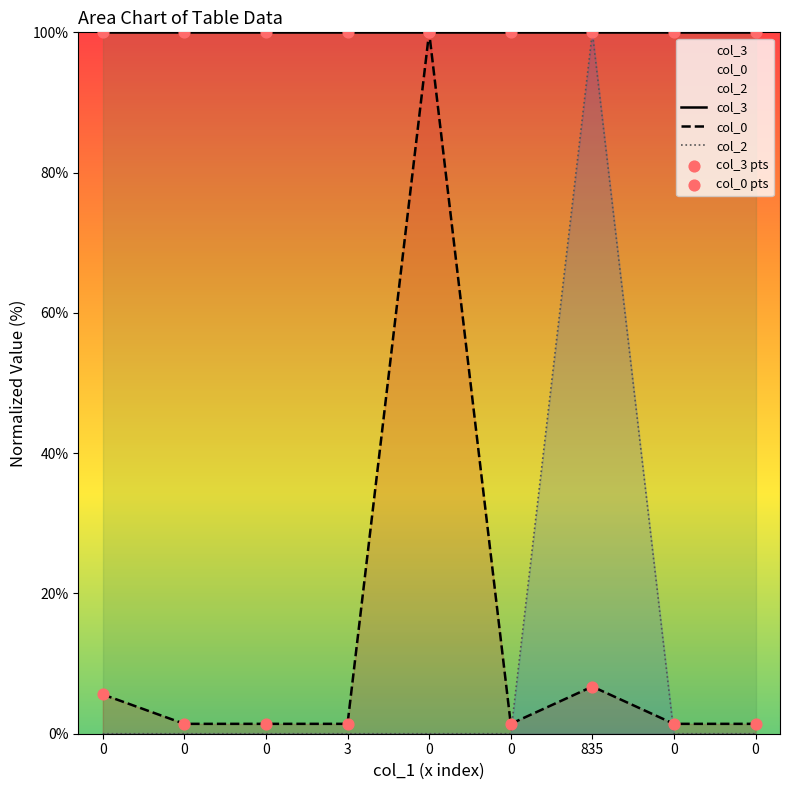

Which series has the largest total across all categories?

col_3